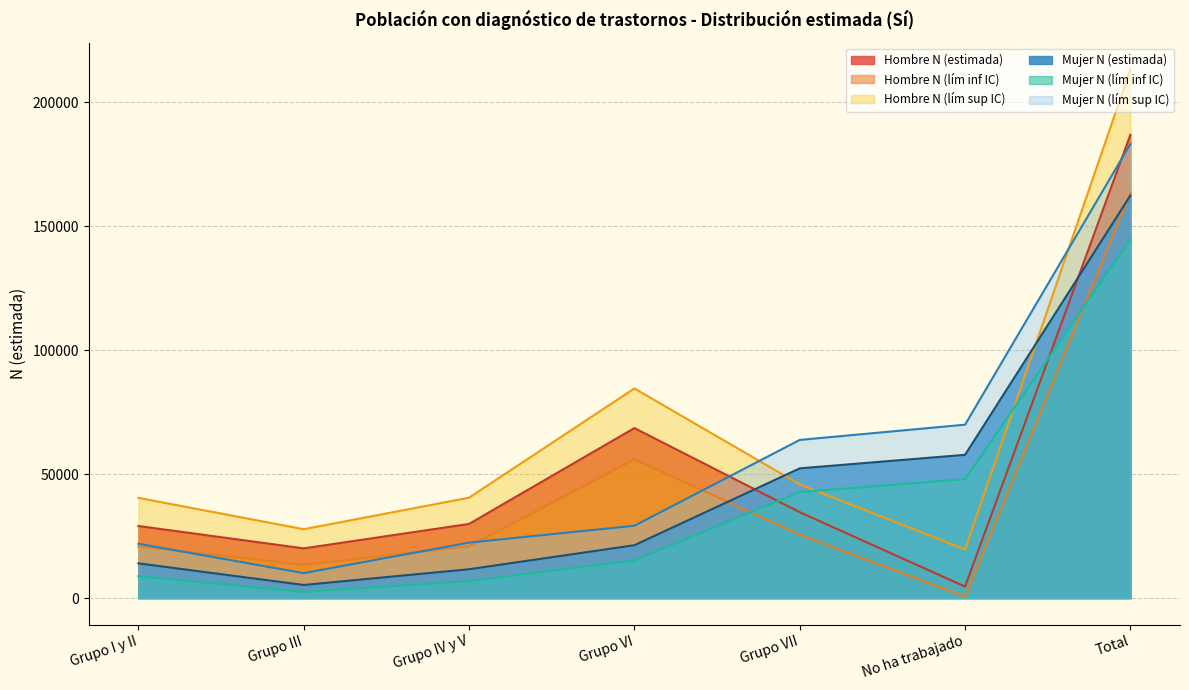

What is the label of the 1st point from the left?

Grupo I y II